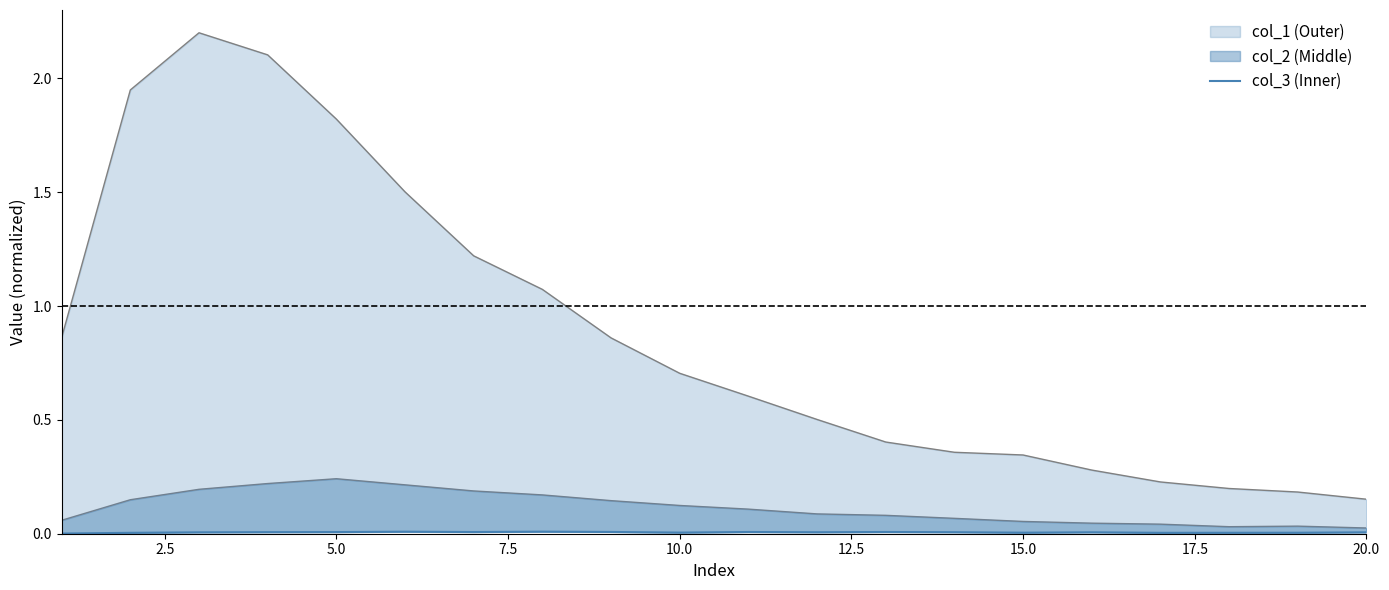

How many lines are shown in the chart?

1